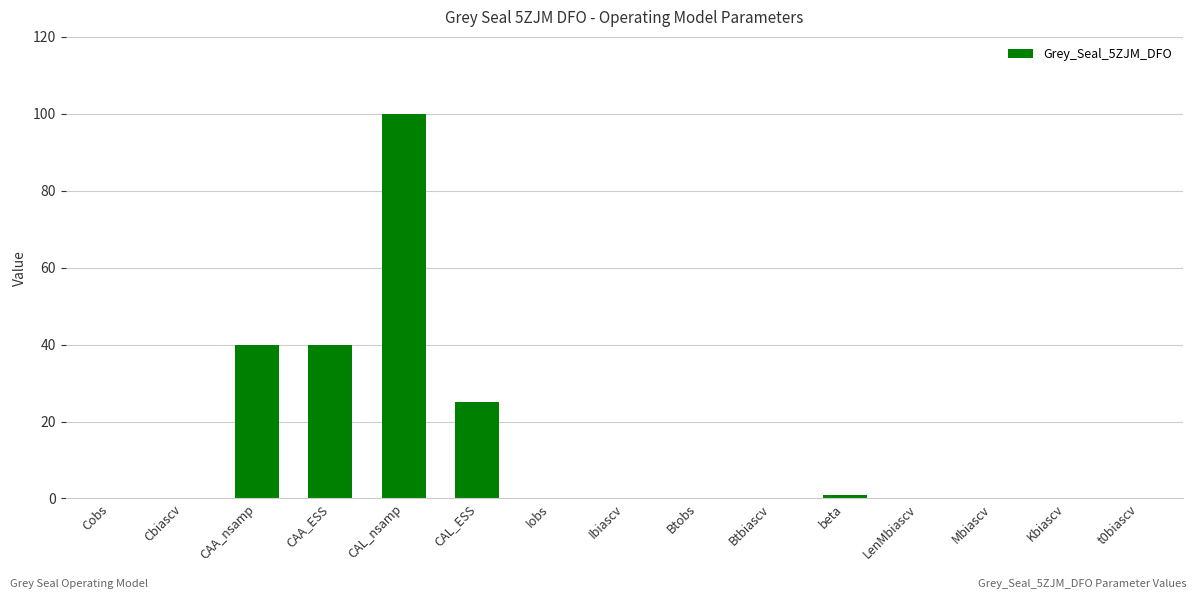

Count the number of data series in this chart.

1